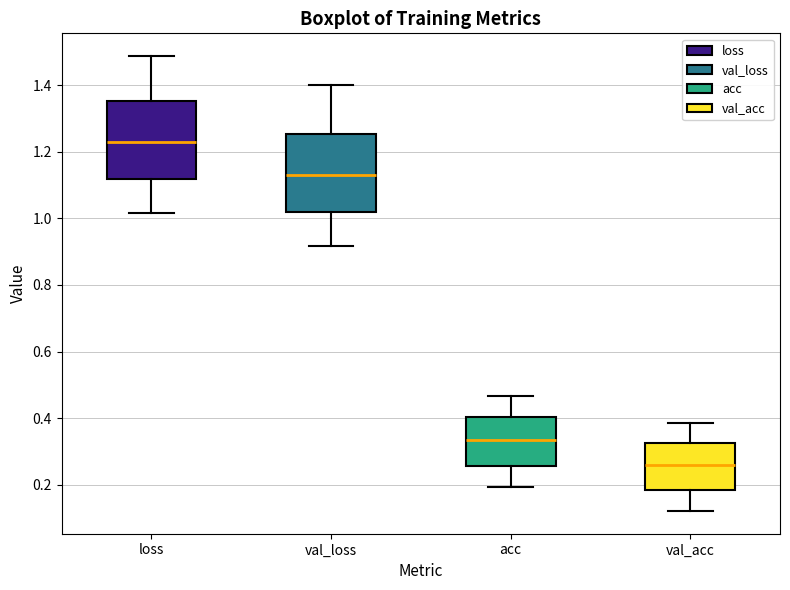

Where does the upper whisker of the box for val_acc end on the y-axis? The values are not printed on the chart, so give them approximately, as read against the axis.

0.38